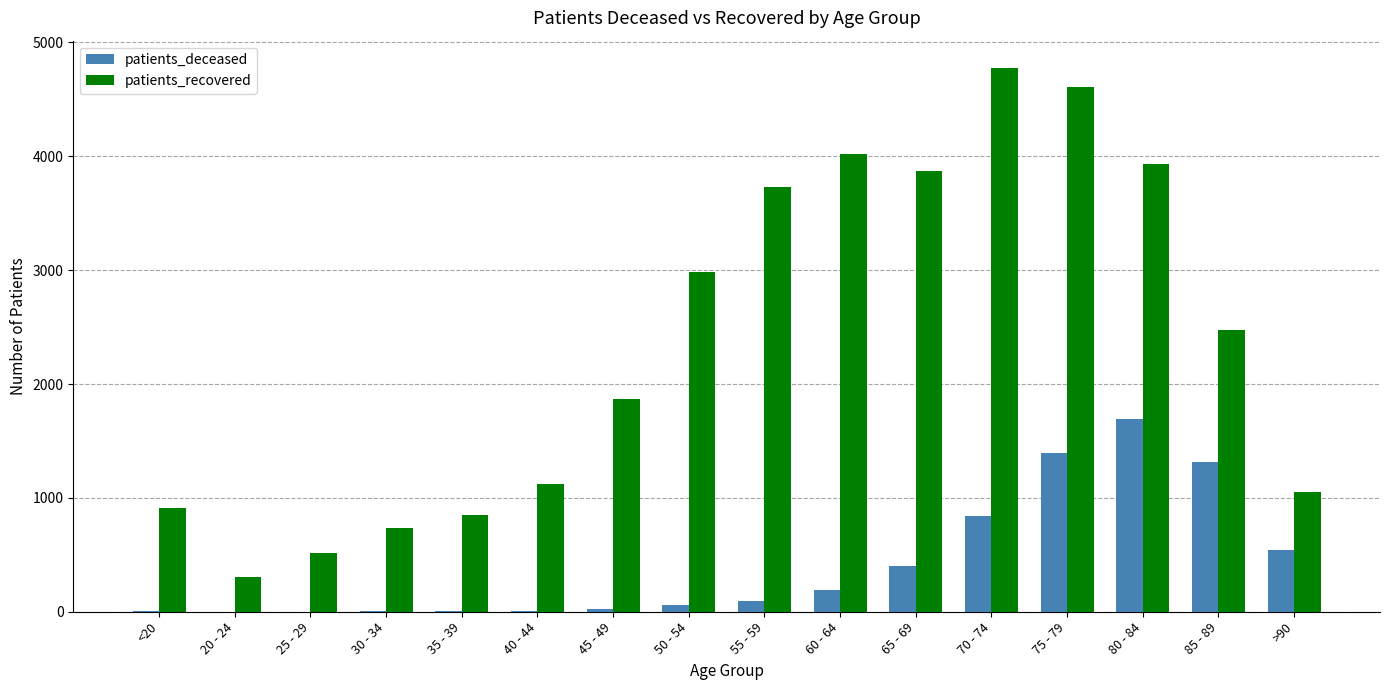

The patients_recovered series shows 1123 at 40 - 44. True or false?

True